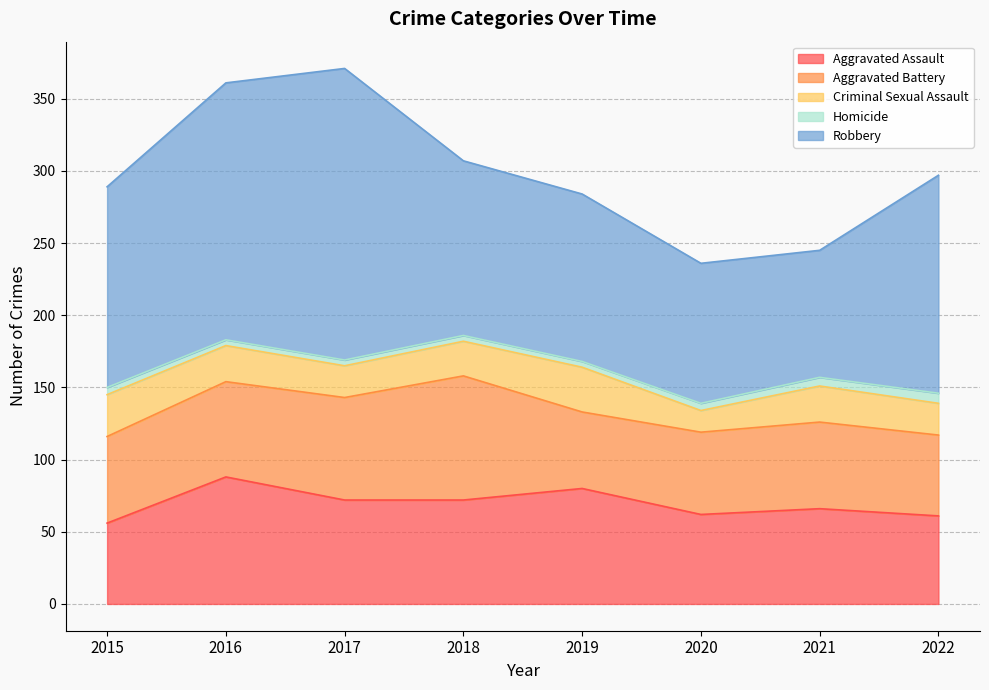

Where is the first local maximum for Robbery?

2017